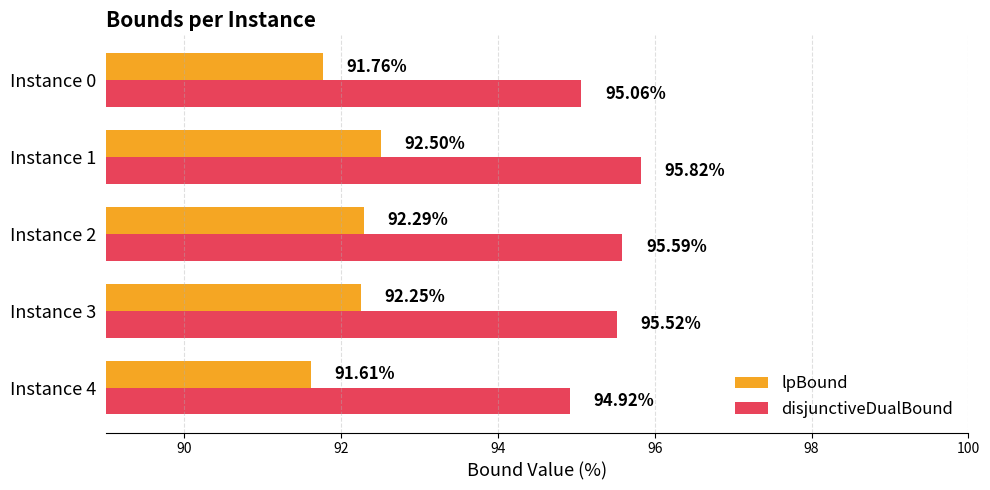

At how many categories does at least one series exceed 94?

5